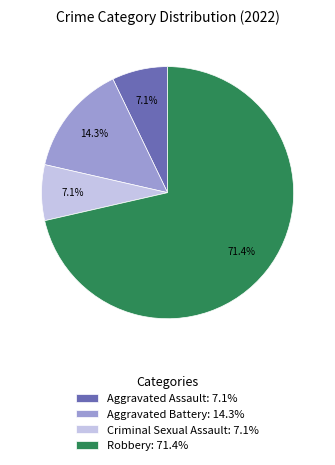

Is it true that Aggravated Assault is 7% of the pie?

True